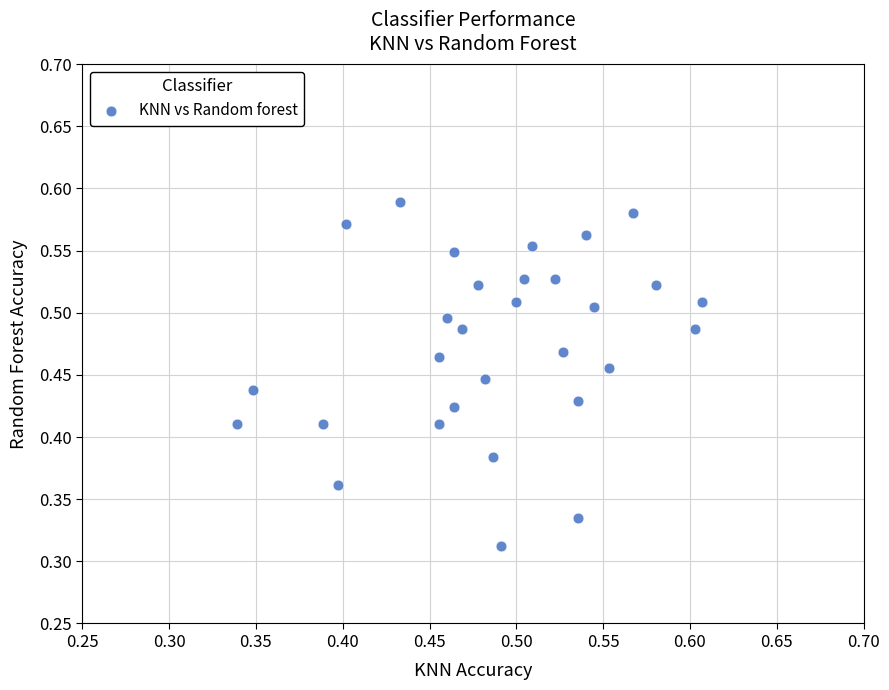

How many data points are displayed?

30